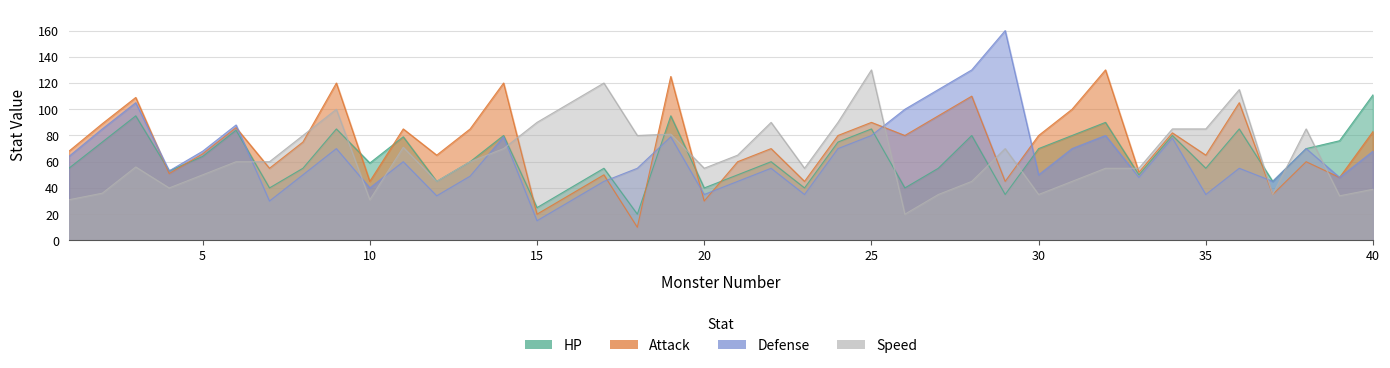

Between which two adjacent categories do Defense and Attack first intersect?

3 and 4